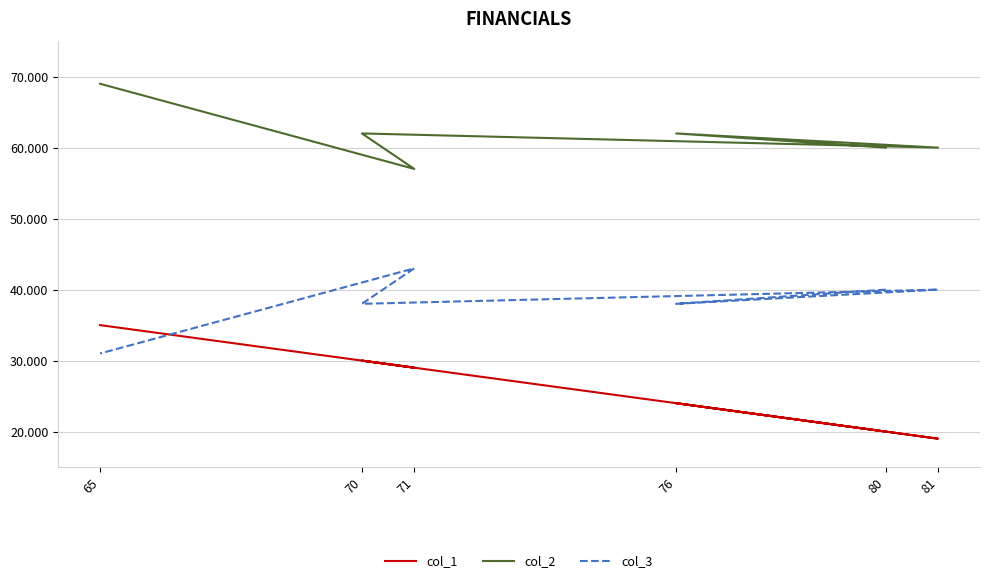

True or false: col_2 and col_1 cross at least once.

False